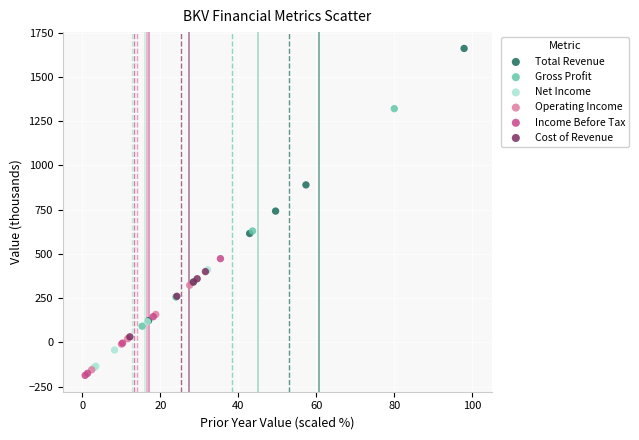

Which series has the largest Y range (max minus min)?

Total Revenue